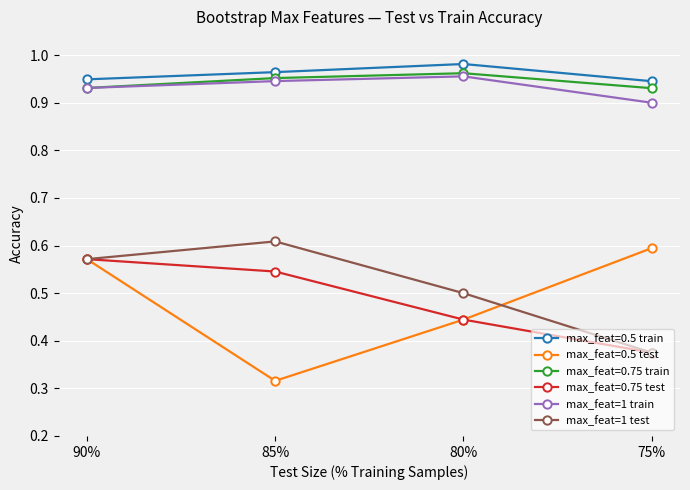

At which category does the chart reach its peak across all series?

80%